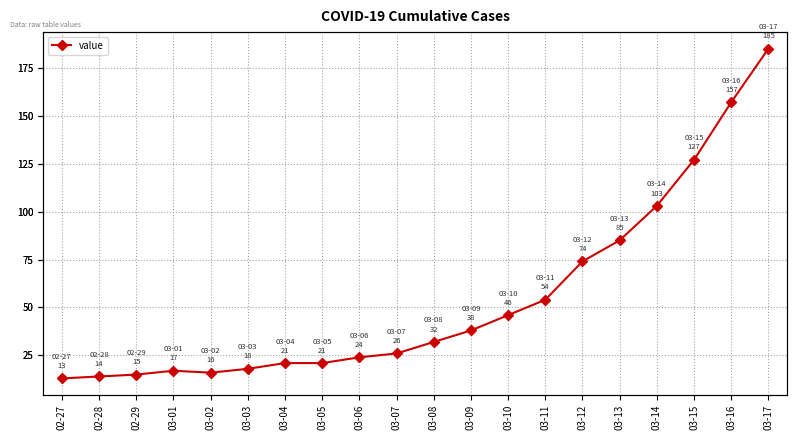

True or false: the data shows 13 at 02-27.

True